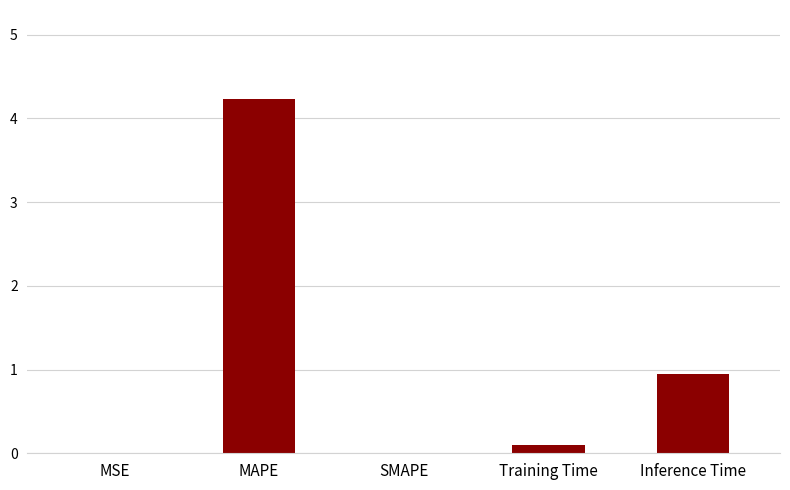

What is the sum of all values?

5.3